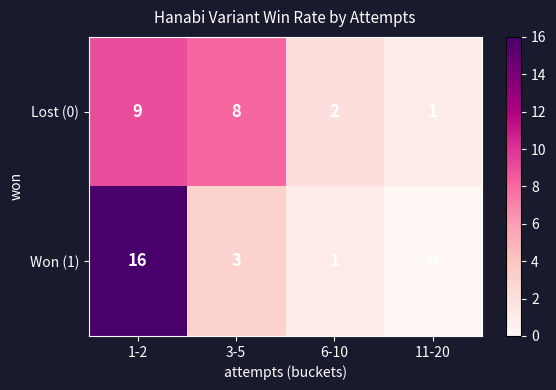

At which category is the sum across all series the highest?

1-2